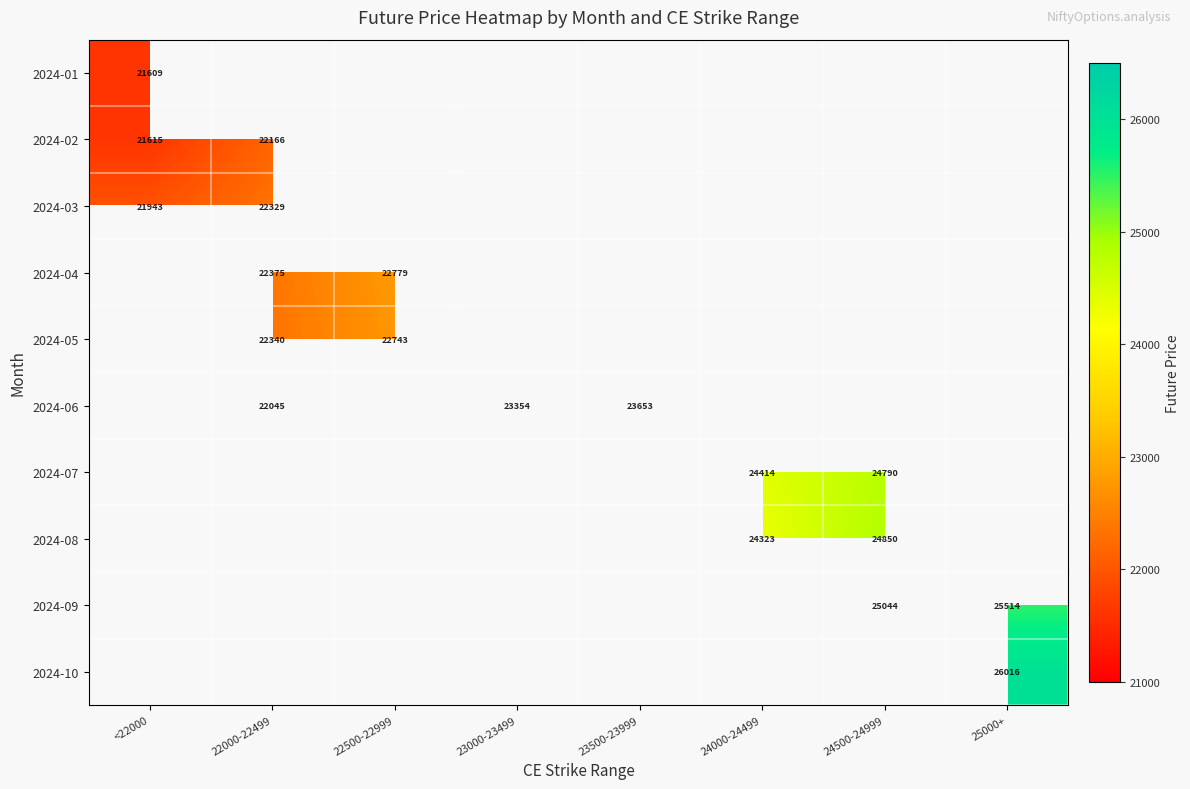

Between <22000 and 24500-24999, which is larger?

24500-24999